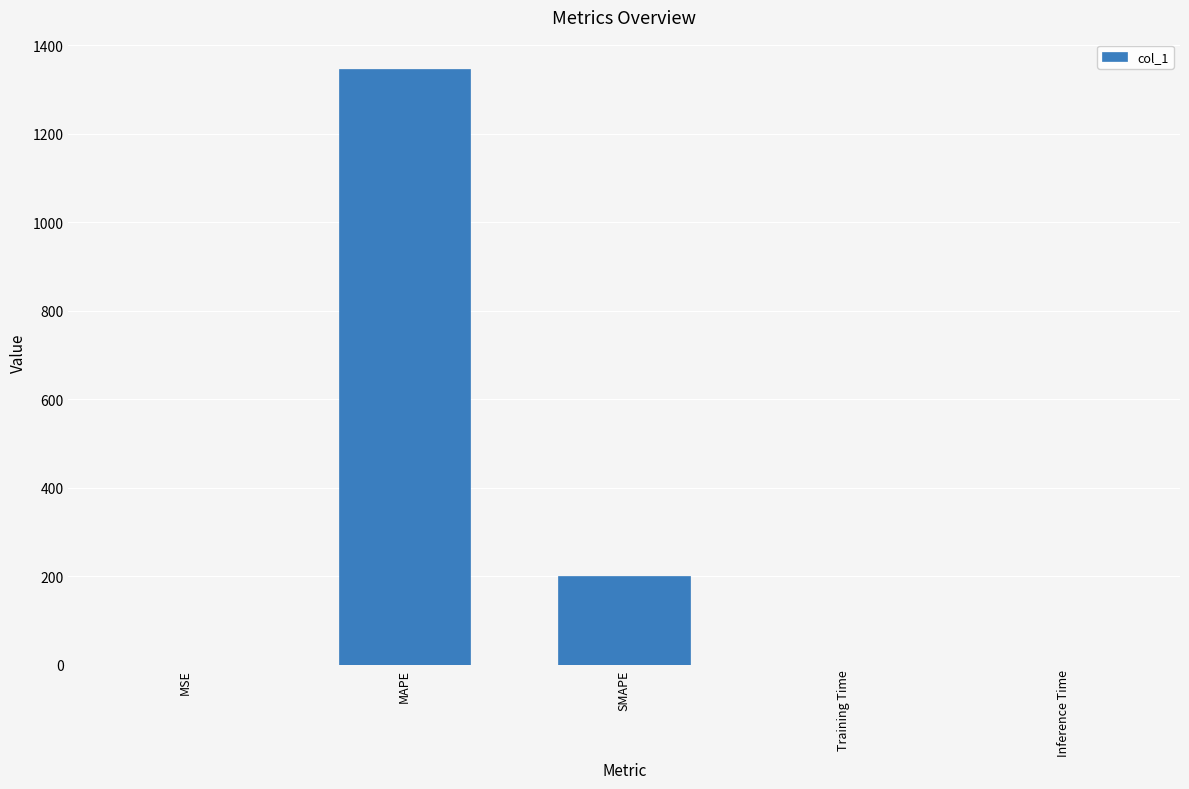

Are the bars horizontal?

No